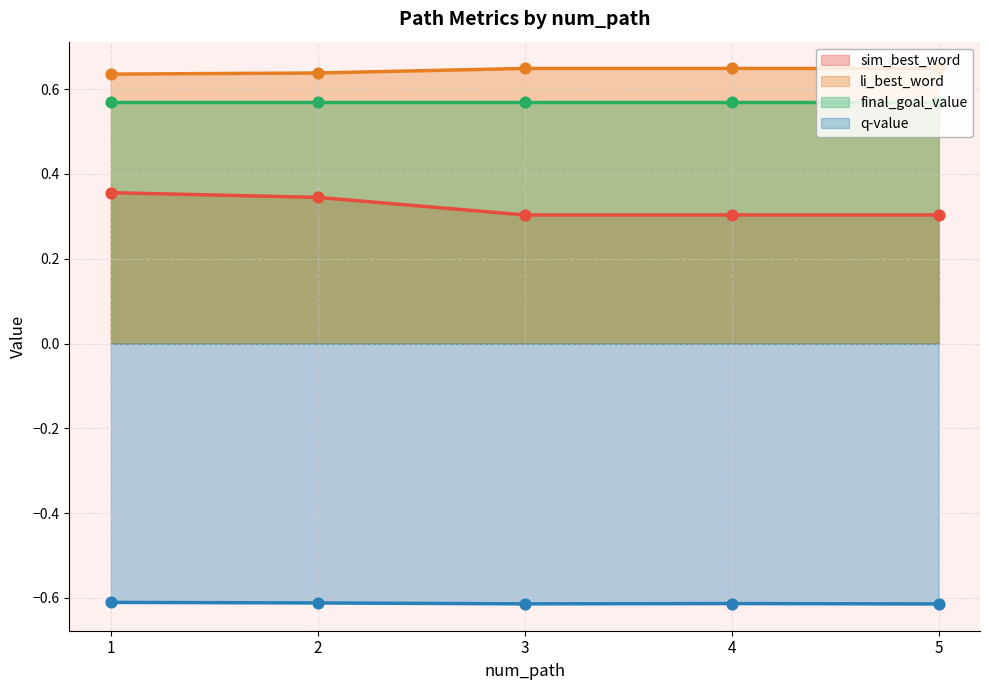

Which series contains the lowest Y value?

q_value